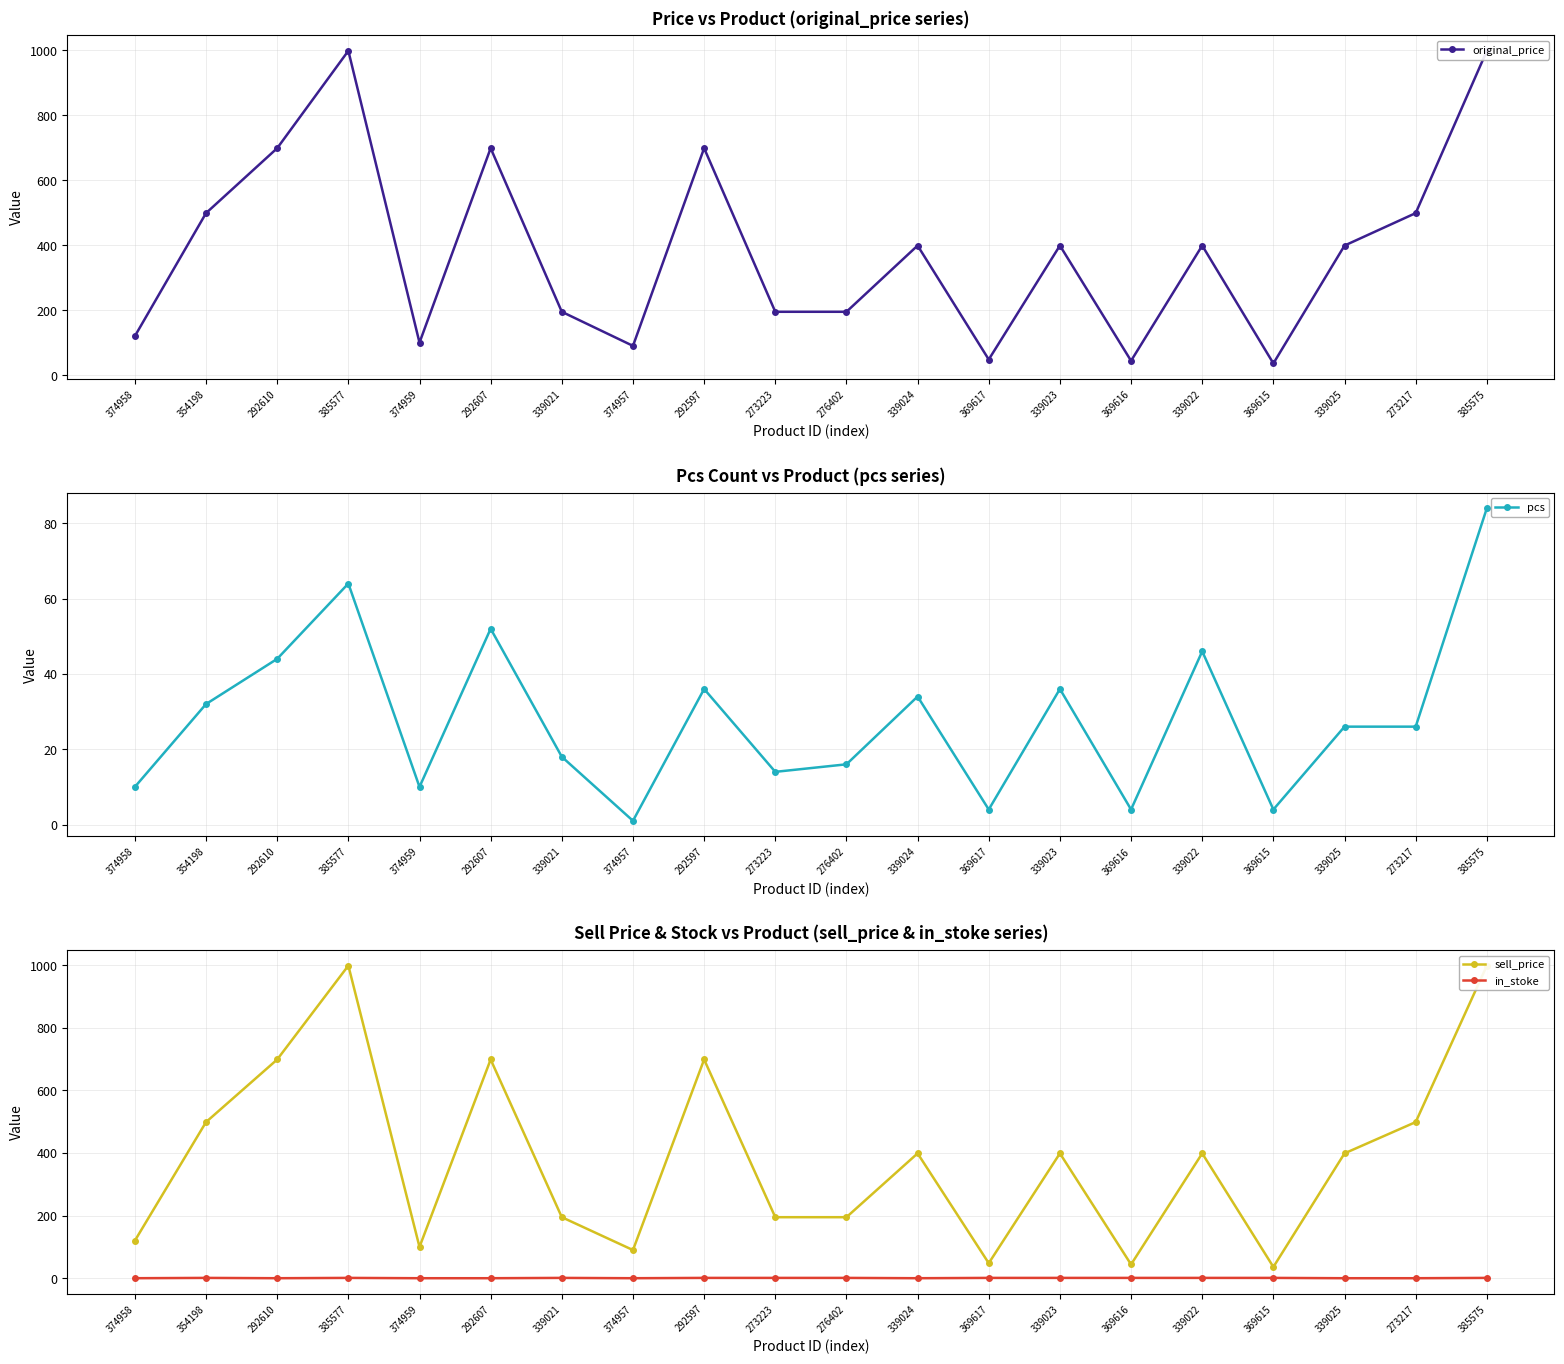

What value does the in_stoke series have at 276402?

1